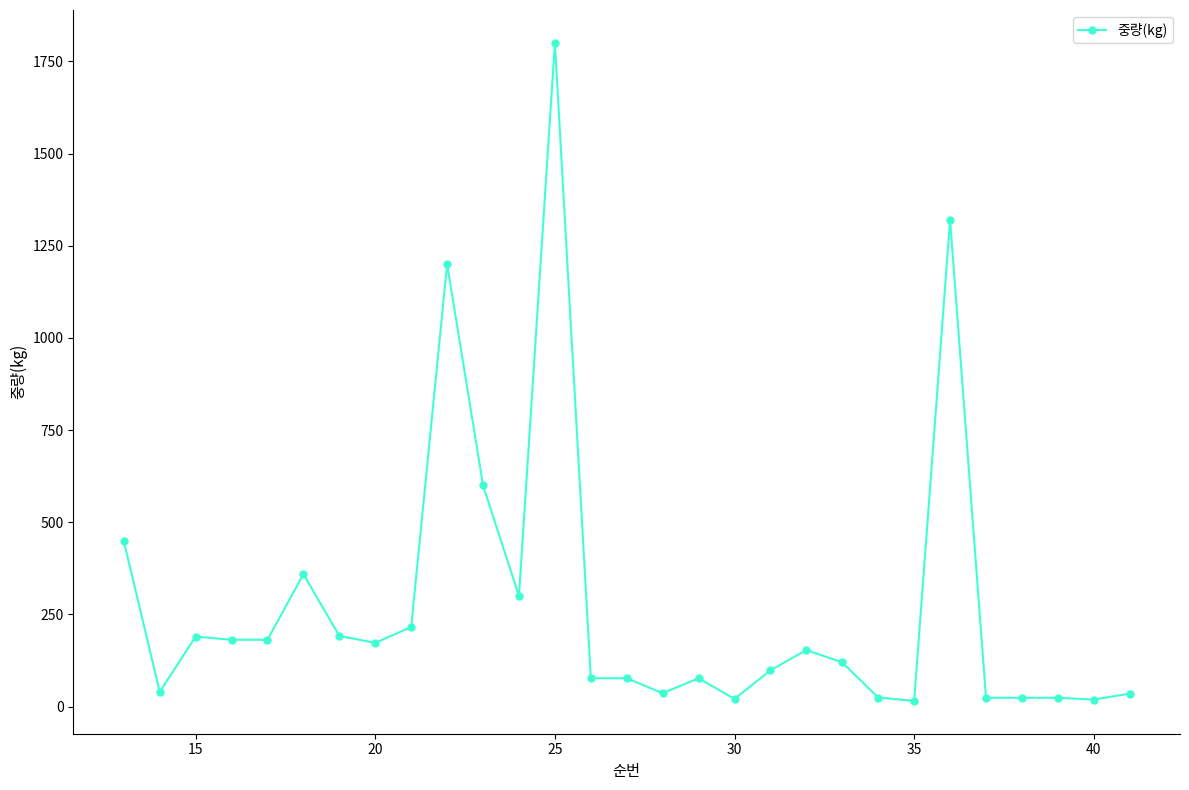

True or false: there are more than 0 points higher than both neighbors.

True